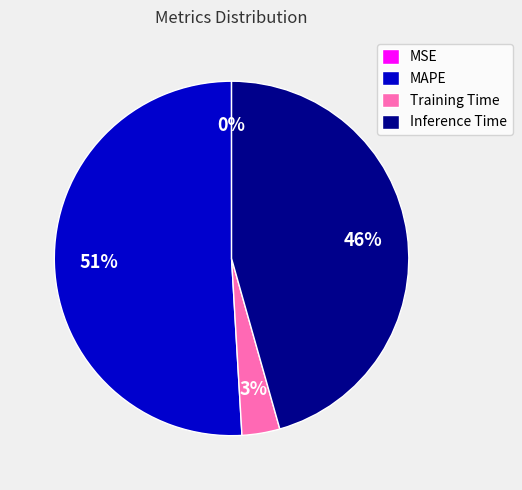

Does any single category account for the majority?

Yes